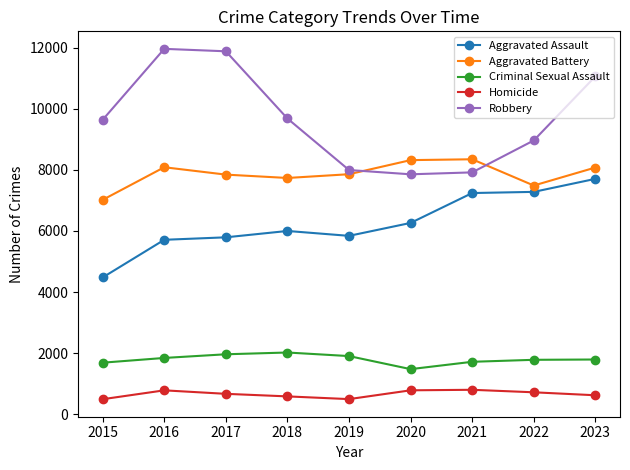

Count the number of data series in this chart.

5